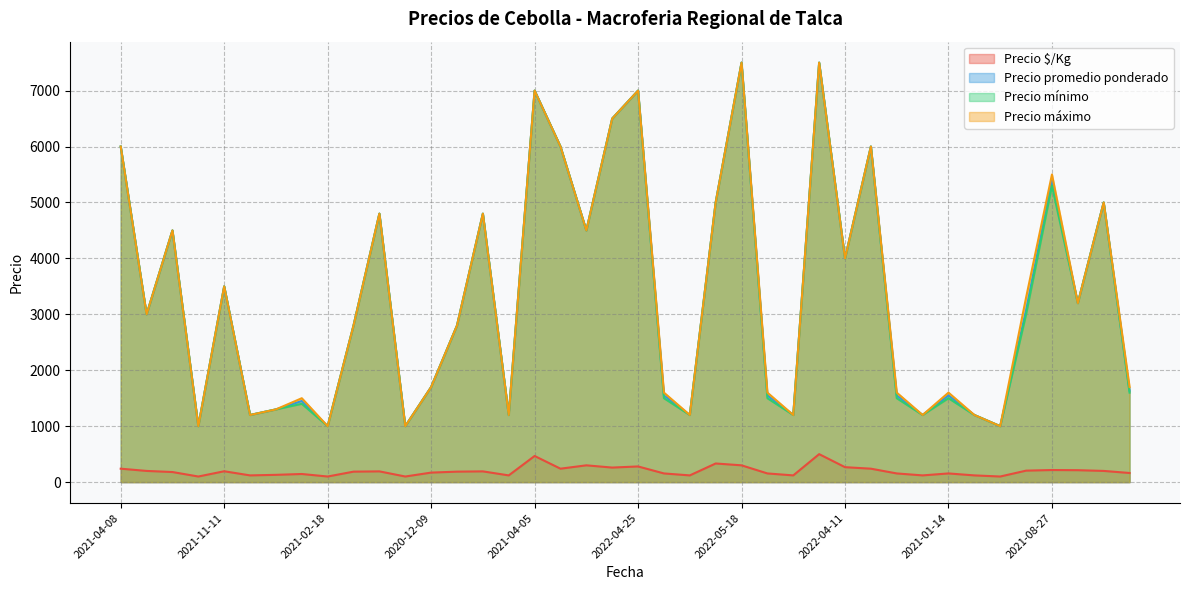

What is the value of the Precio promedio ponderado point at the 28th from the left?

7500